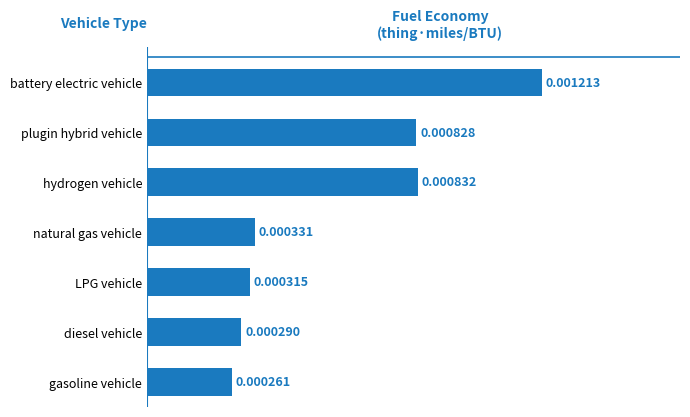

What is the label of the 7th bar from the bottom?

battery electric vehicle